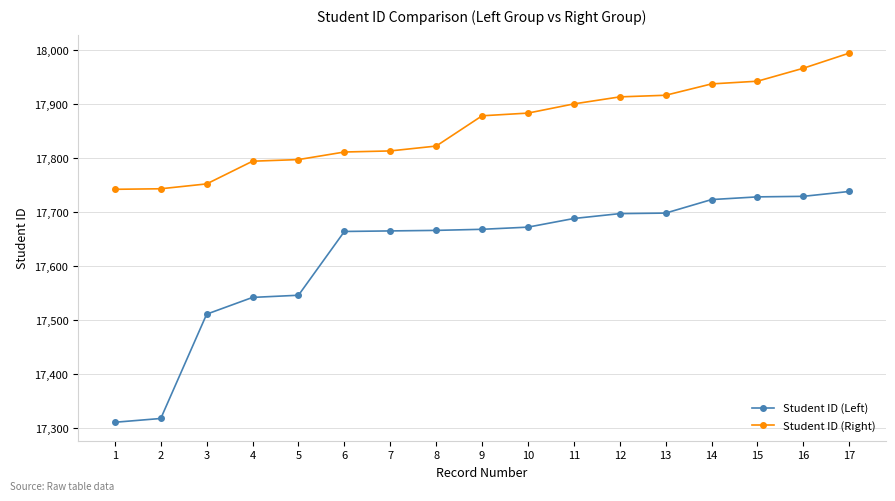

What is the value of the Student ID (Left) point at the 3rd from the left?

17511